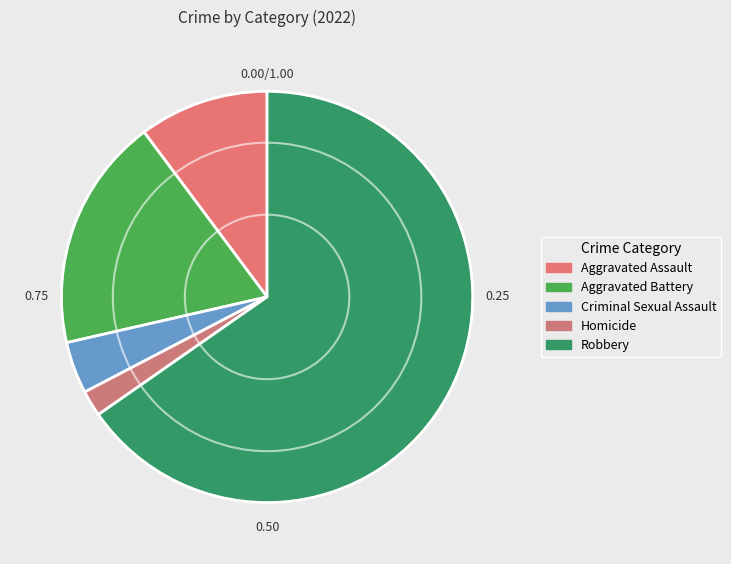

Is the sum of Aggravated Battery and Aggravated Assault greater than half?

No